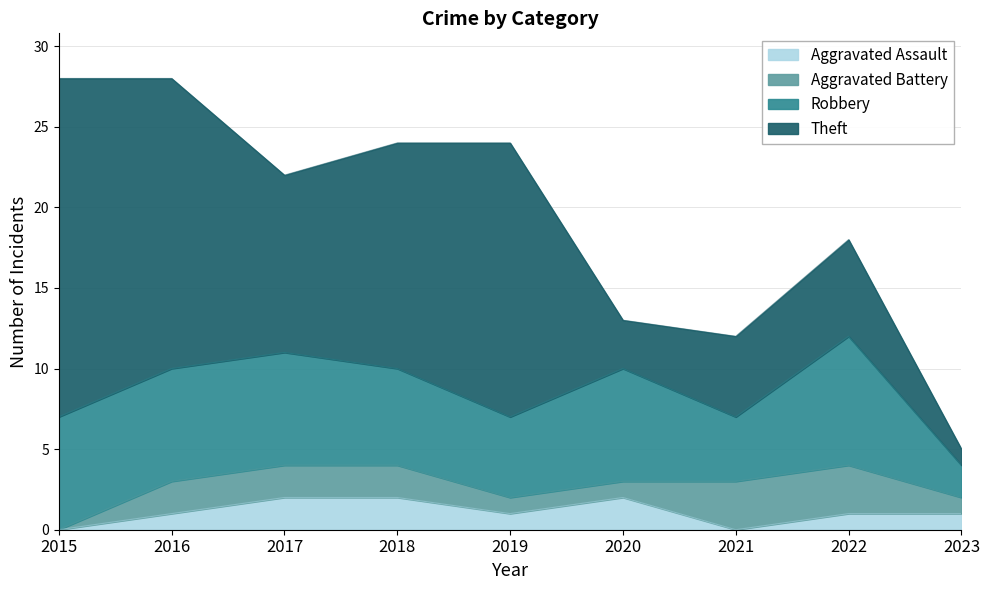

What is the difference between the second highest and second lowest values in the Robbery series?

3